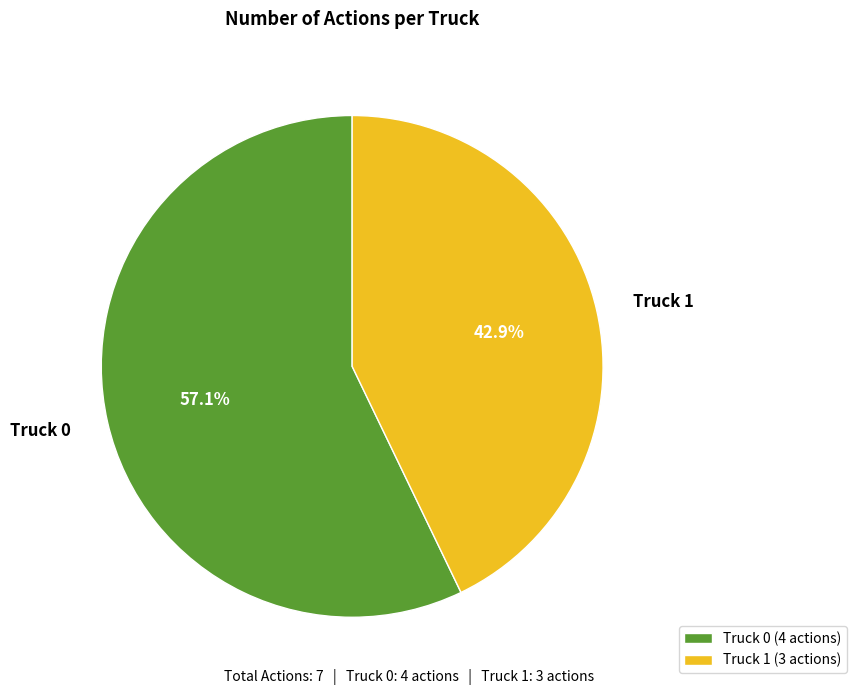

To the nearest percent, what percentage of the pie is Truck 1?

43%